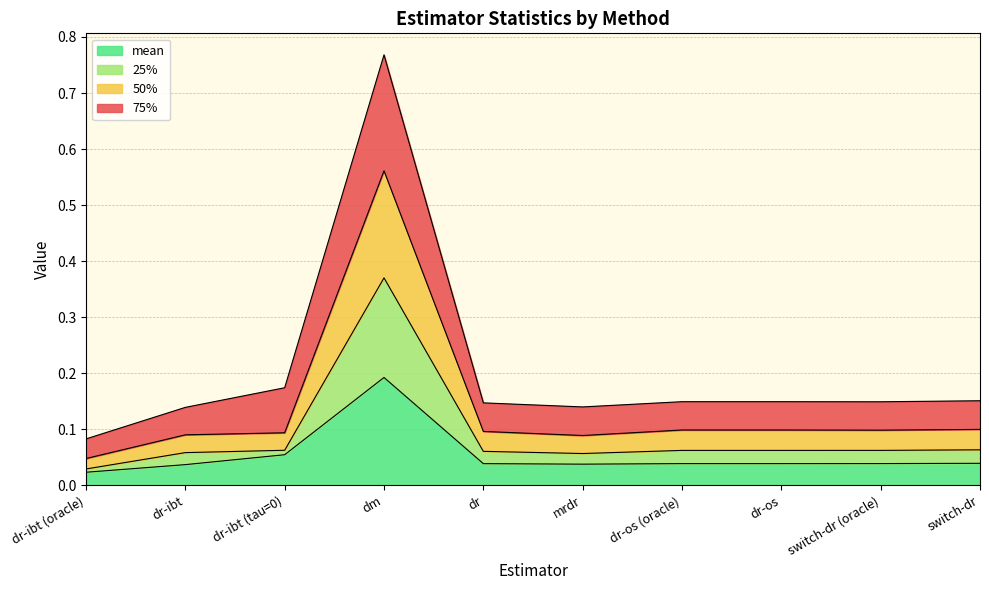

The mean series shows 0.2 at dm. True or false?

True